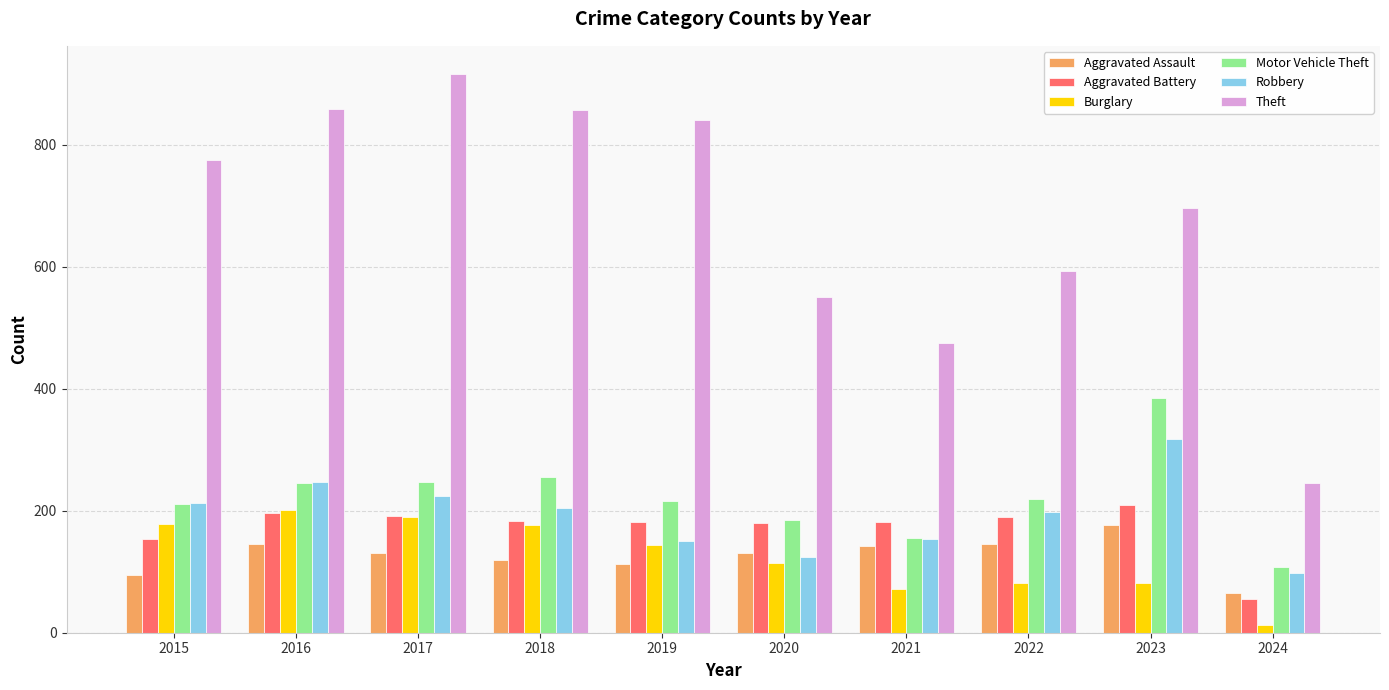

At which label does Aggravated Assault reach its peak?

2023